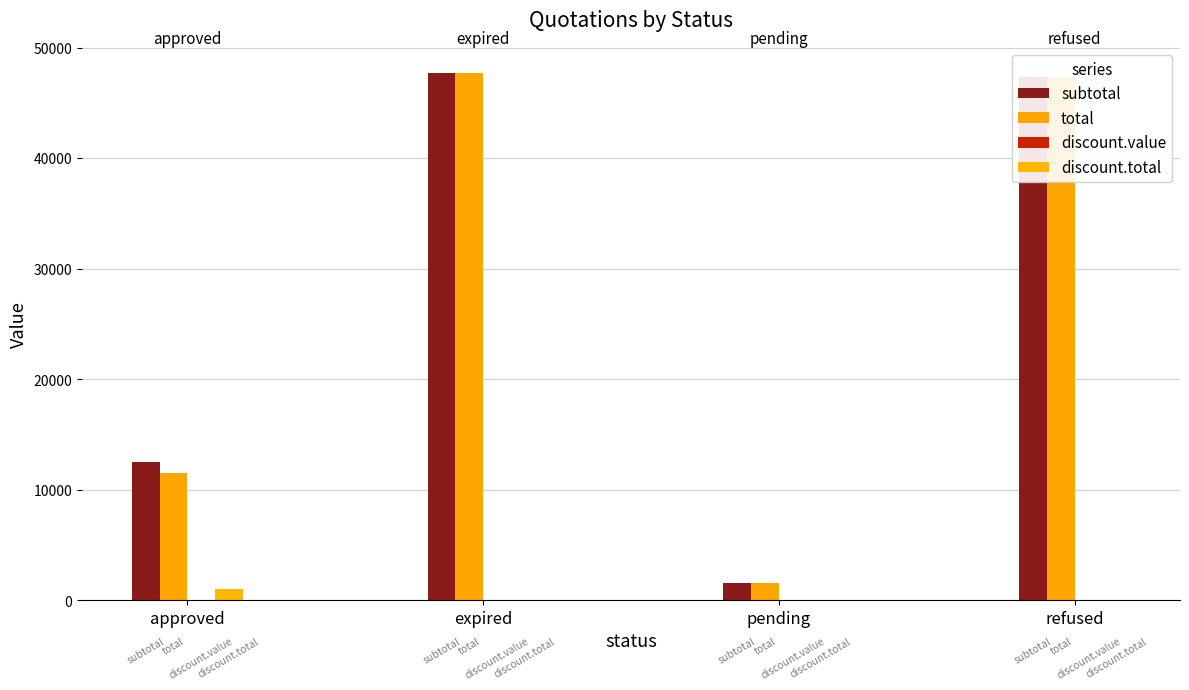

Are the bars horizontal?

No